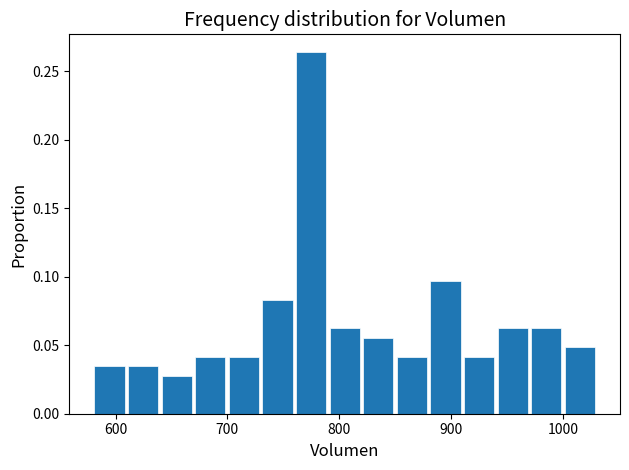

Read against the x-axis, roughly where is the centre of the tallest bar?

770